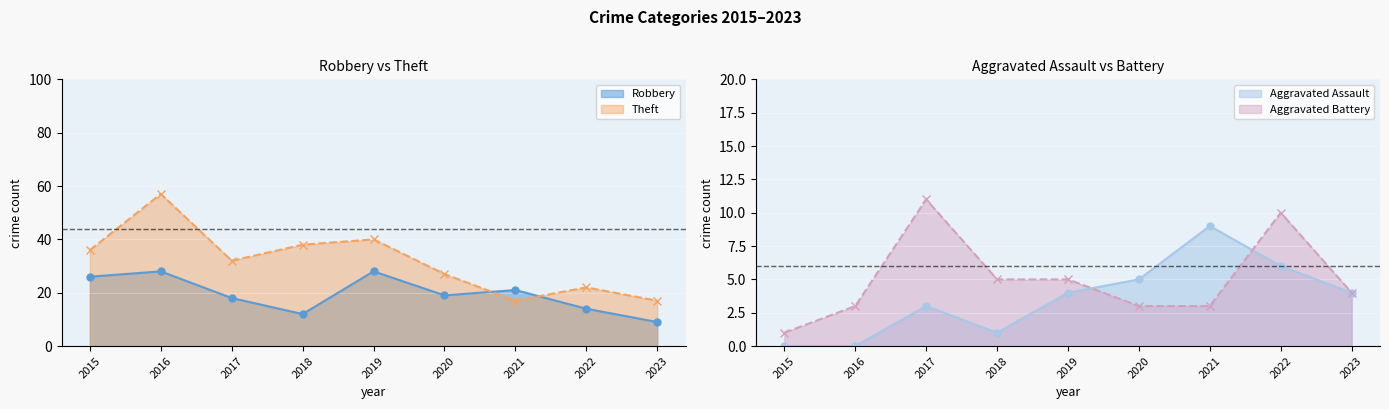

At which category is the sum across all series the highest?

2016